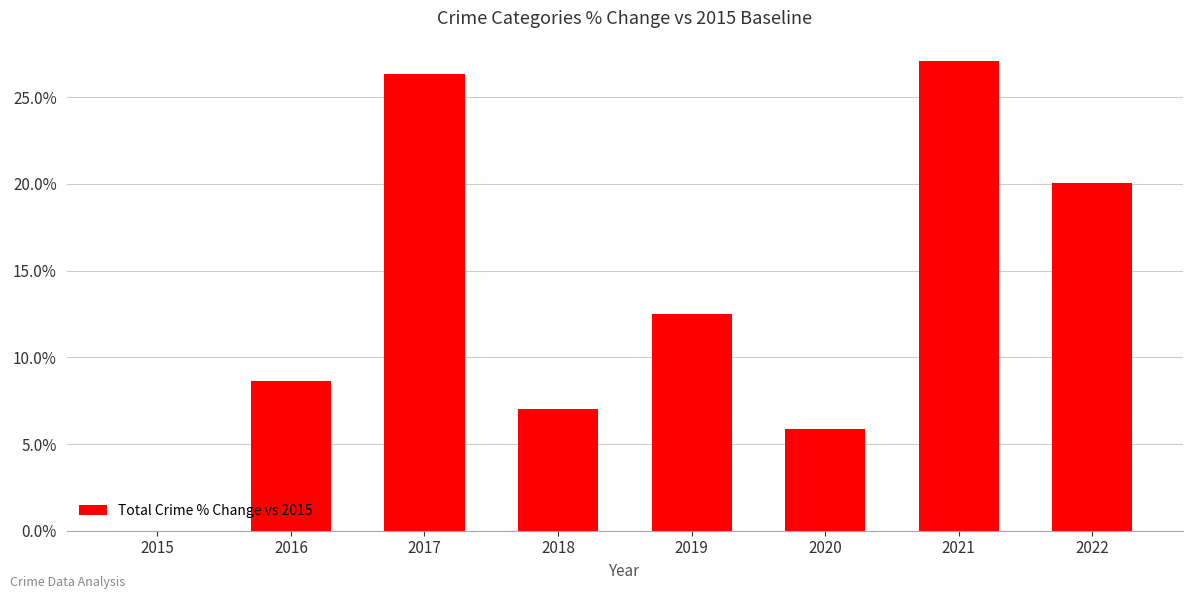

What is the sum of the values at 2021 and 2019?

39.6